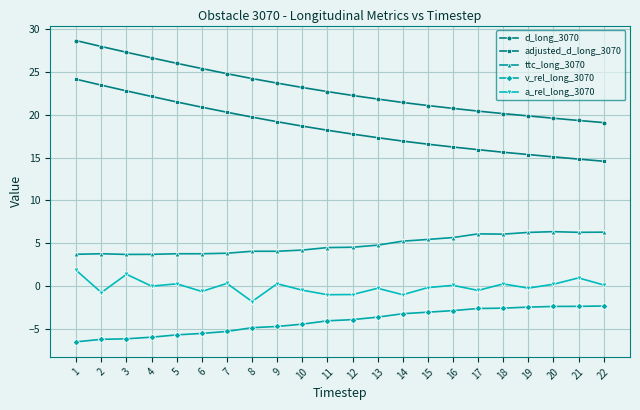

Where does the a_rel_long_3070 series first go above 0?

1